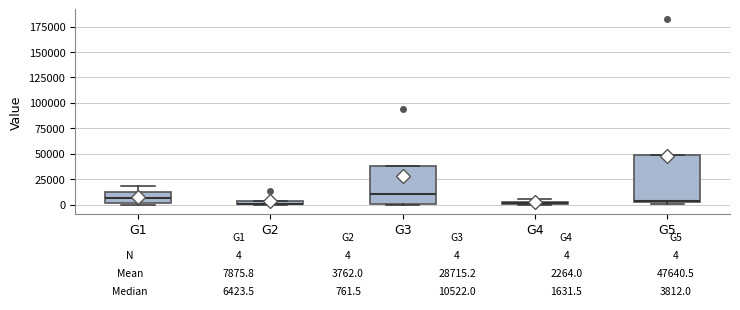

Which box is the tallest, from its lower edge to its upper edge?

G5